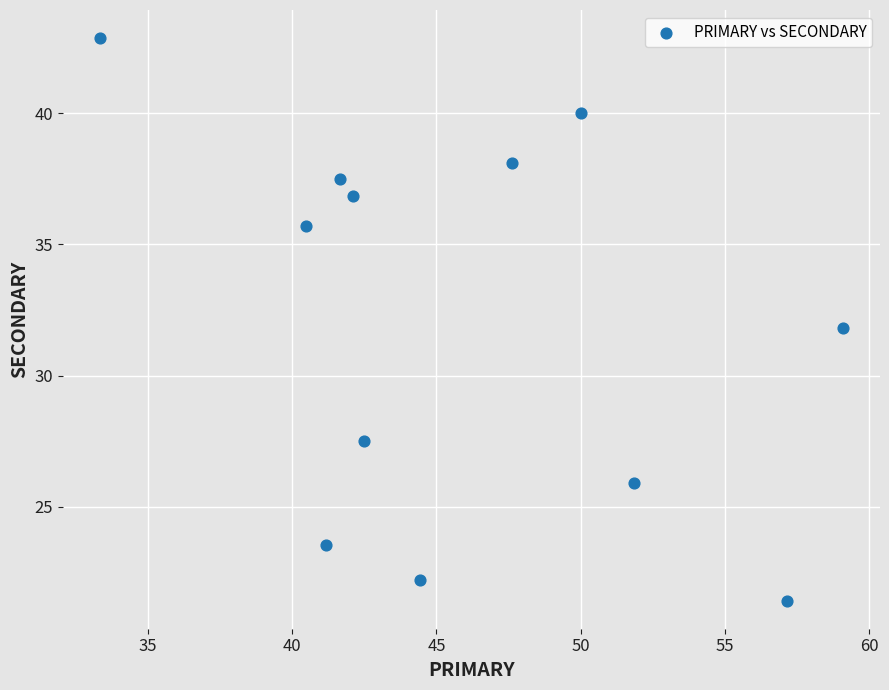

What is the average X value?

46.0